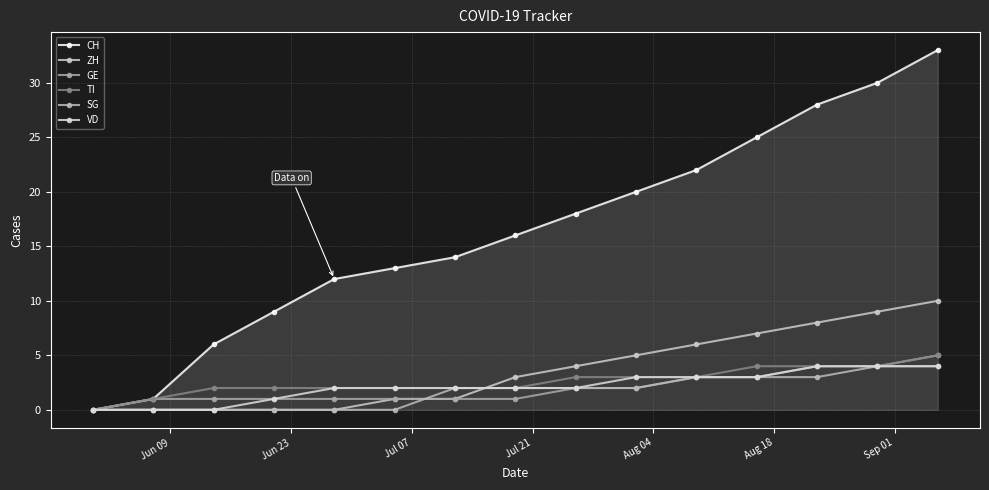

What are all the series names shown in the legend?

CH, ZH, GE, TI, SG, VD